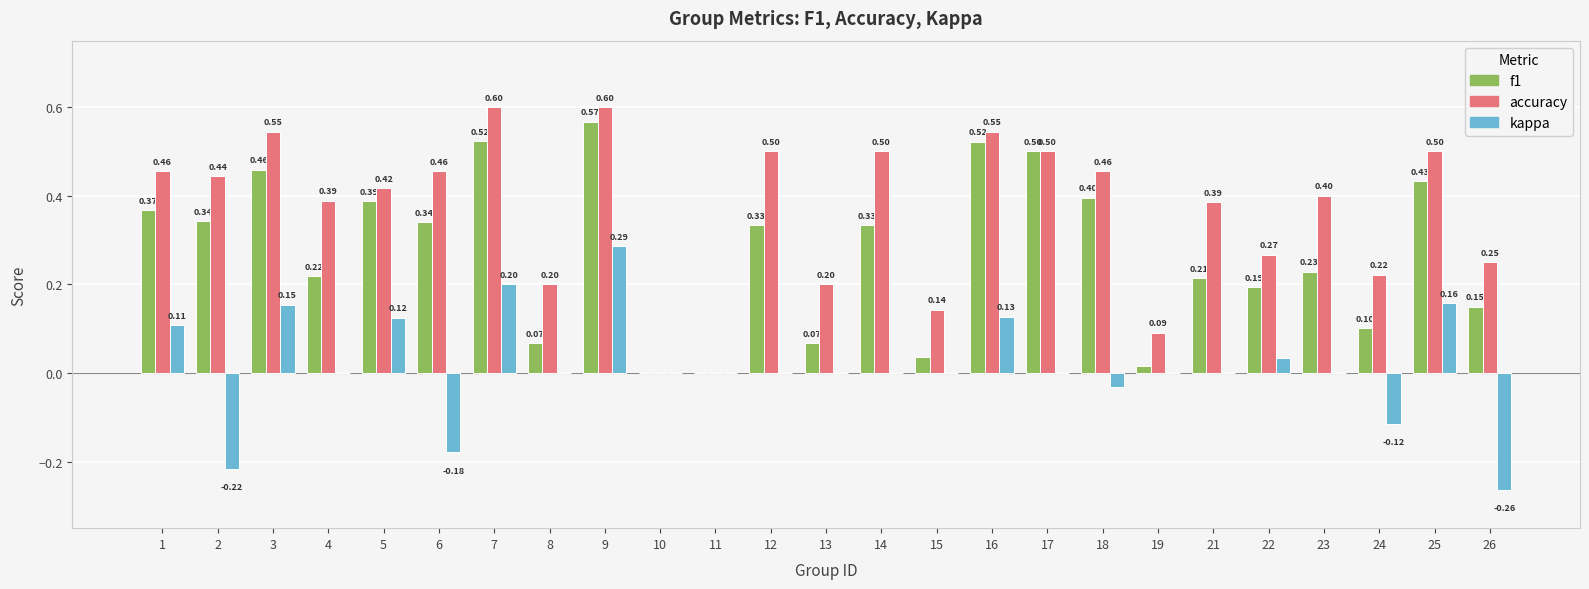

Does the chart contain stacked bars?

No